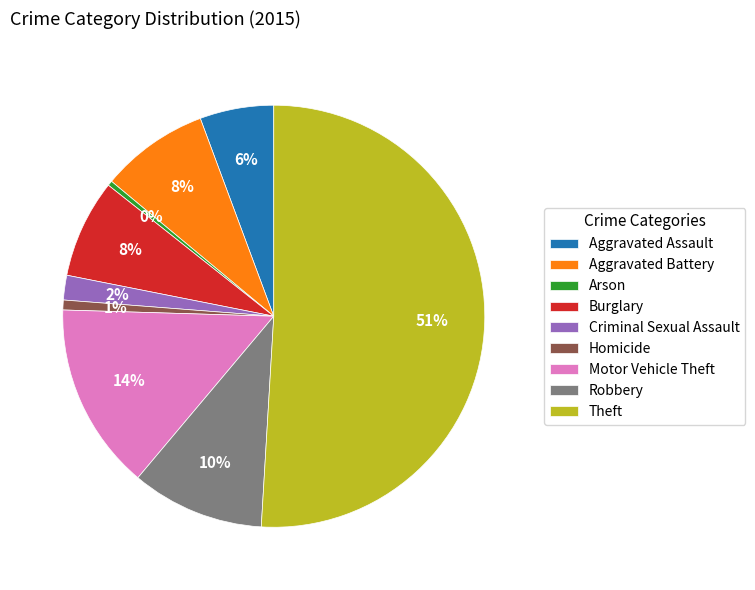

To the nearest percent, what is the average slice percentage?

11%